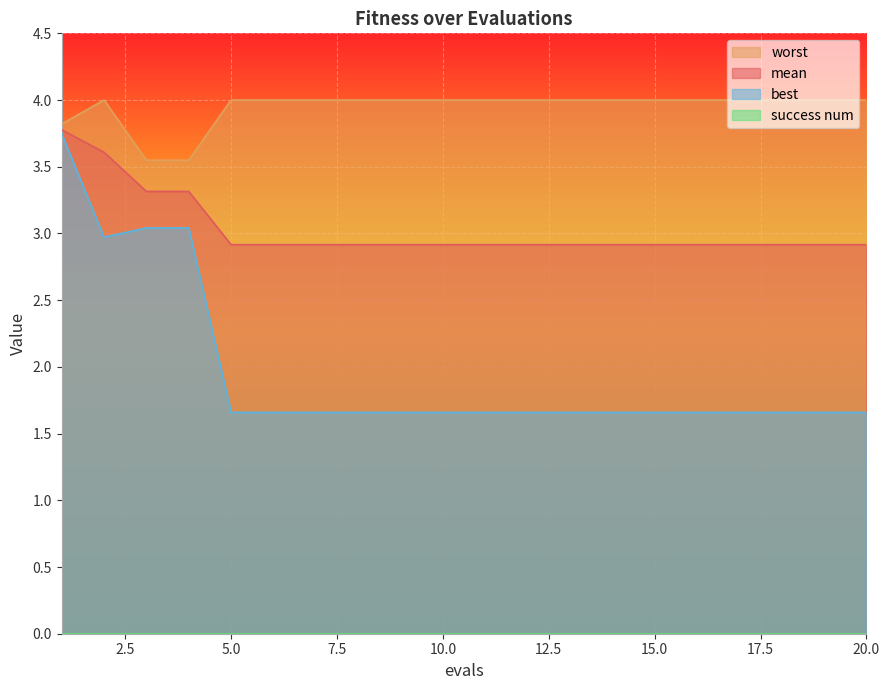

True or false: worst has more than 0 interior local peaks.

True